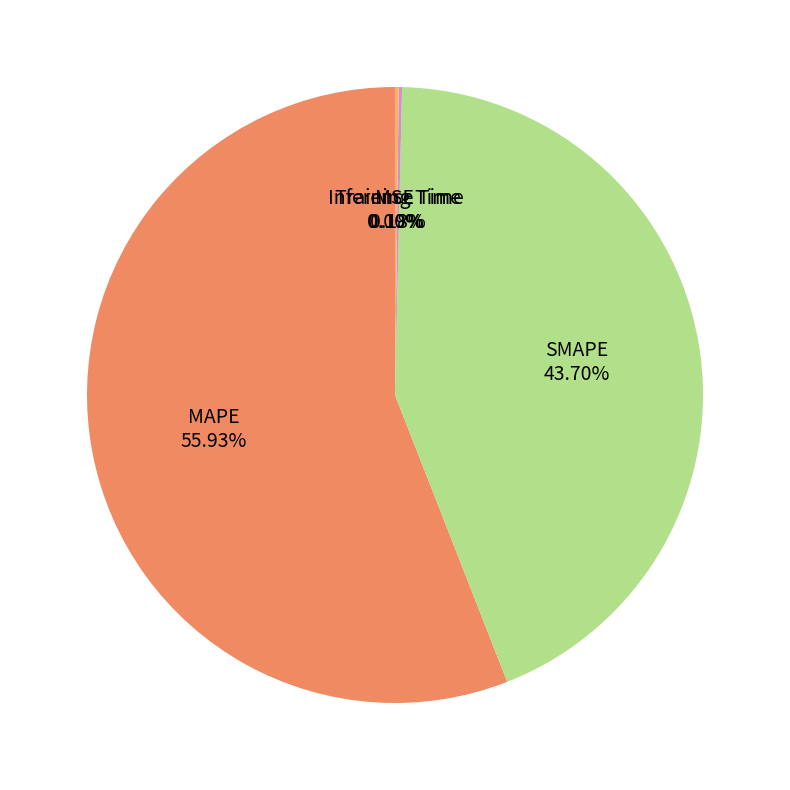

Does any single category account for the majority?

Yes